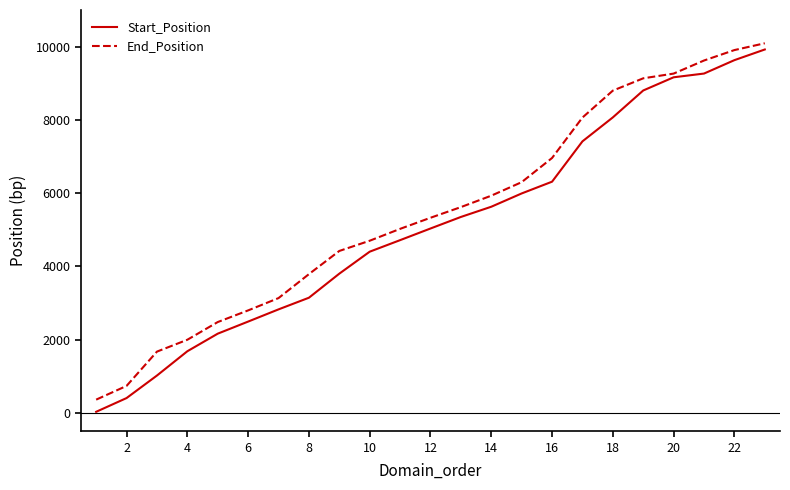

What is the smallest value displayed?

31